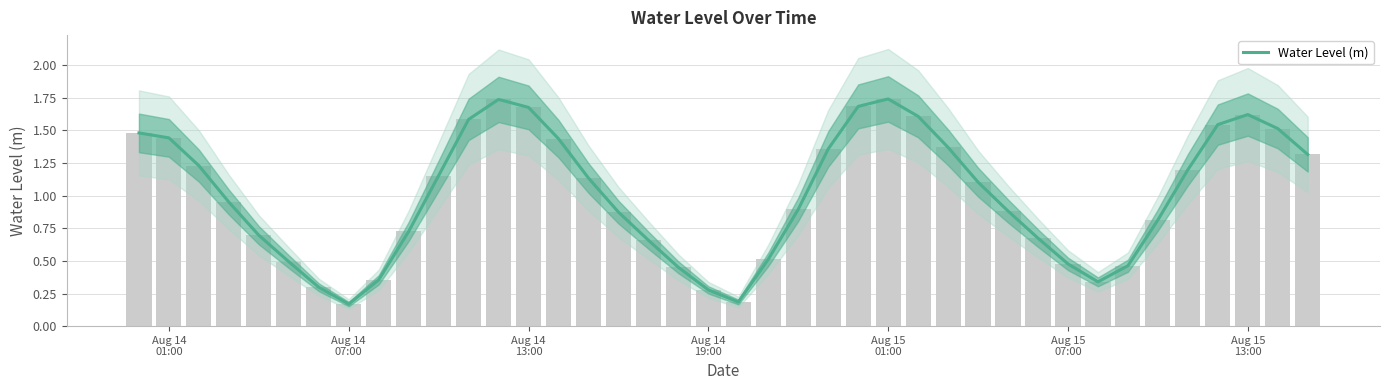

How many bars are there in total?

40